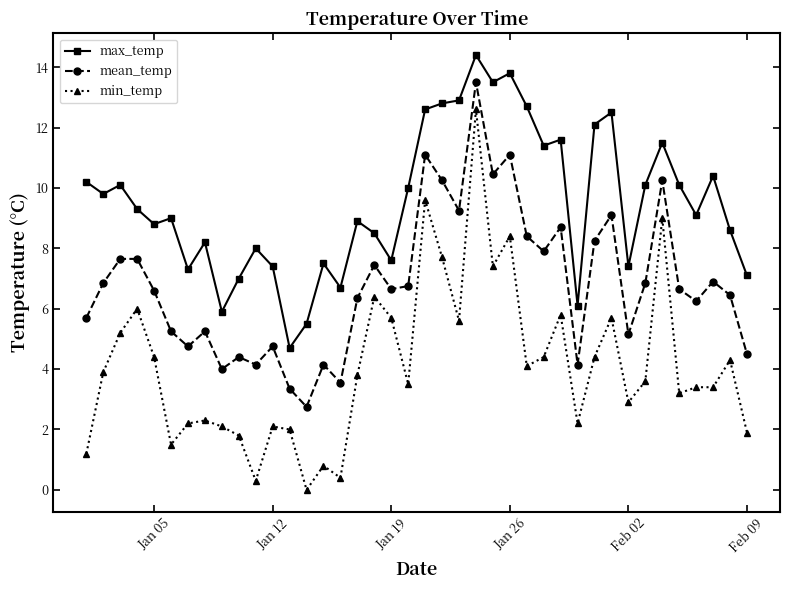

Which series has the largest total across all categories?

max_temp